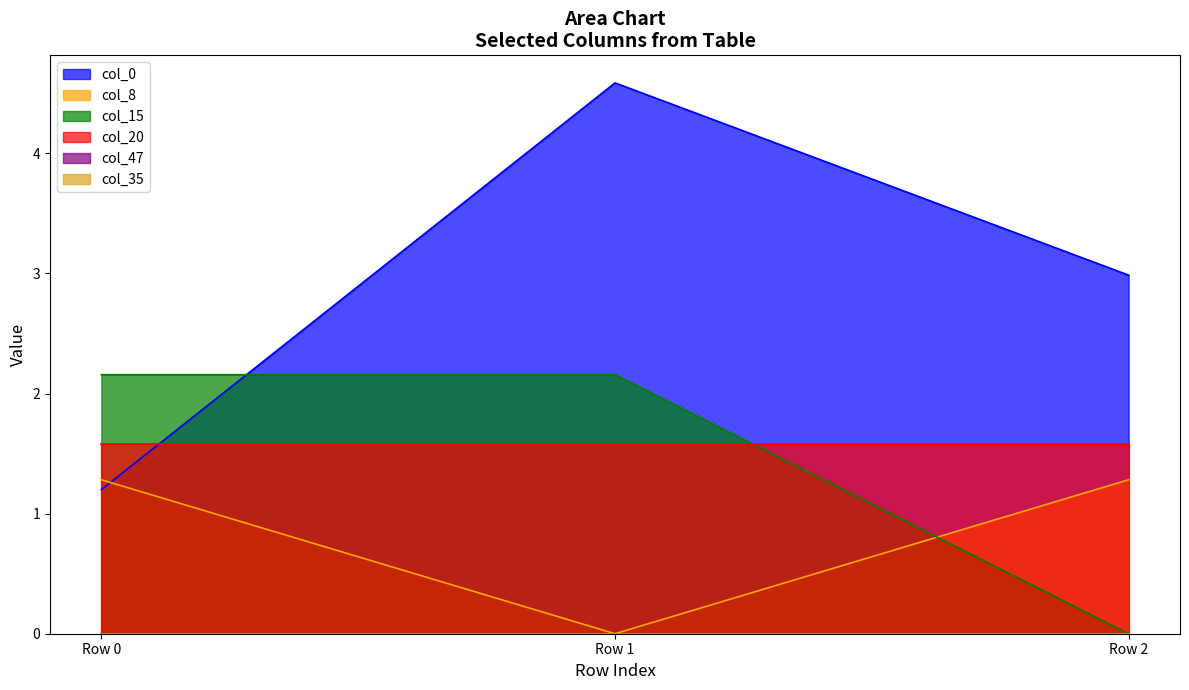

Is it true that col_0 equals 8.2 at Row 1?

False